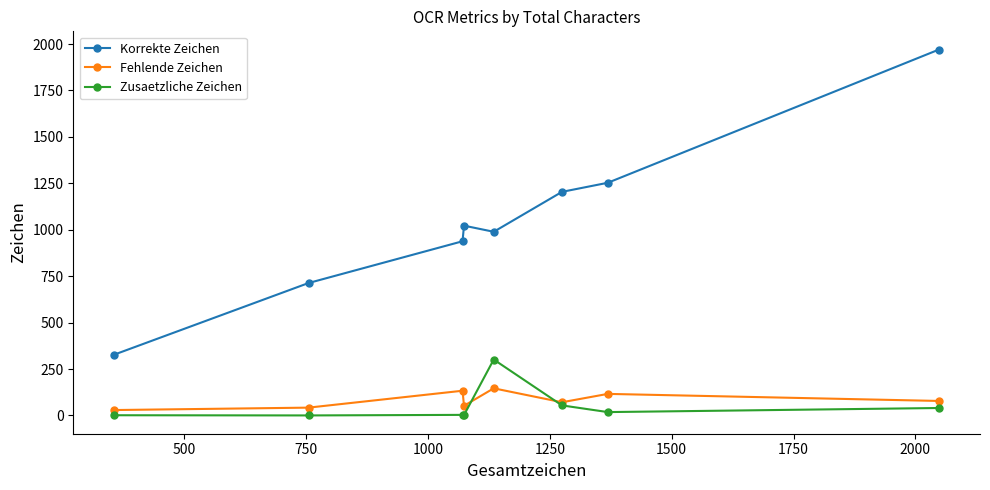

True or false: Fehlende Zeichen has more than 1 points higher than both neighbors.

True